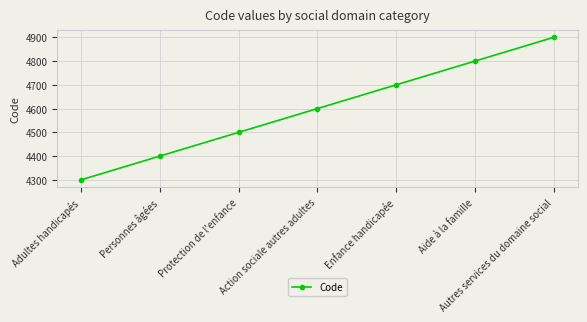

List the labels in order of value, largest first.

Autres services du domaine social, Aide à la famille, Enfance handicapée, Action sociale autres adultes, Protection de l'enfance, Personnes âgées, Adultes handicapés